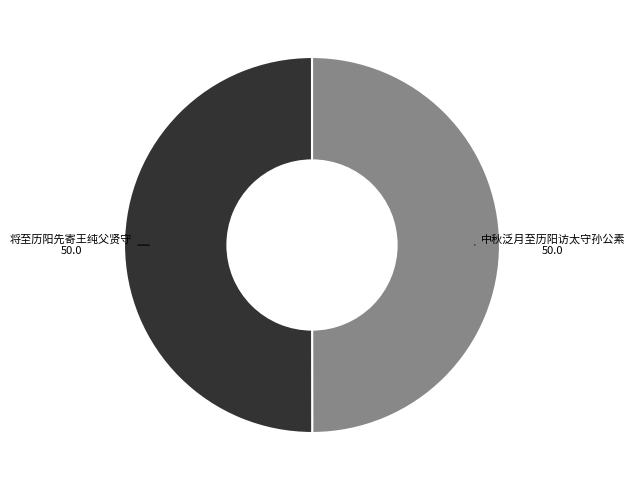

True or false: 中秋泛月至历阳访太守孙公素 accounts for 42% of the total.

False